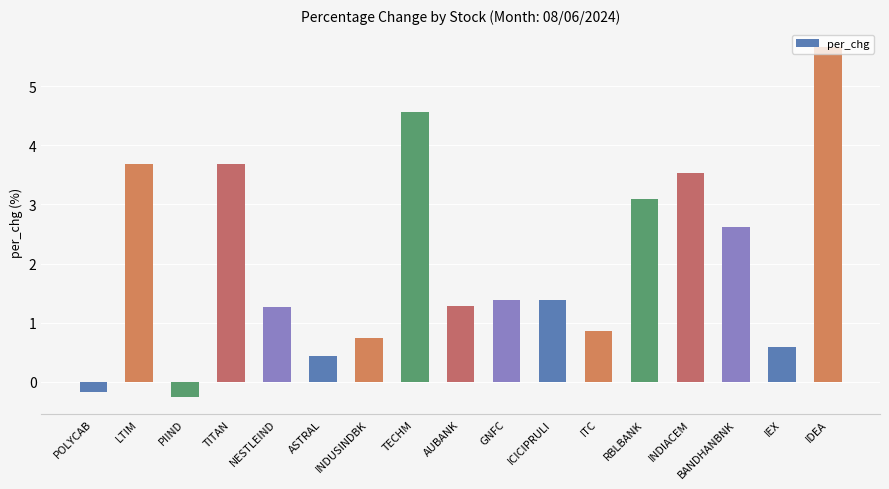

Are the bars grouped side by side (vs. stacked)?

No